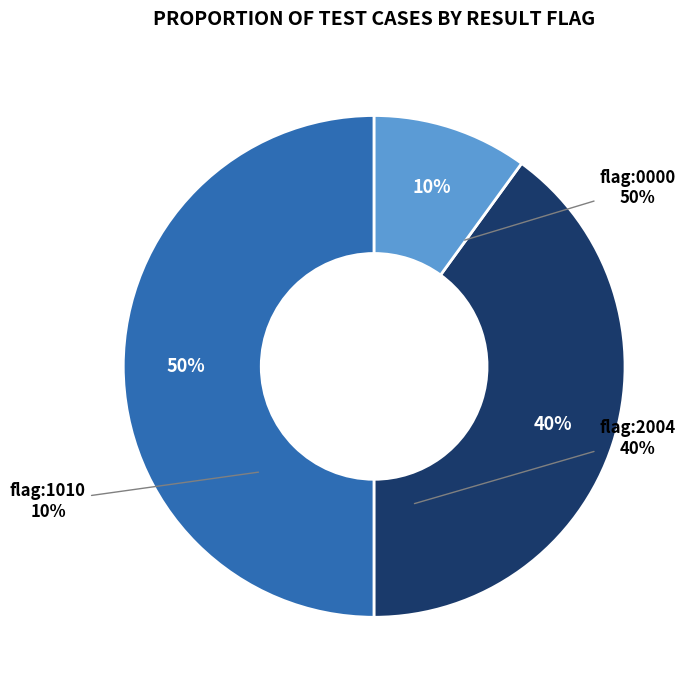

Is code_2004 the majority of the pie?

No